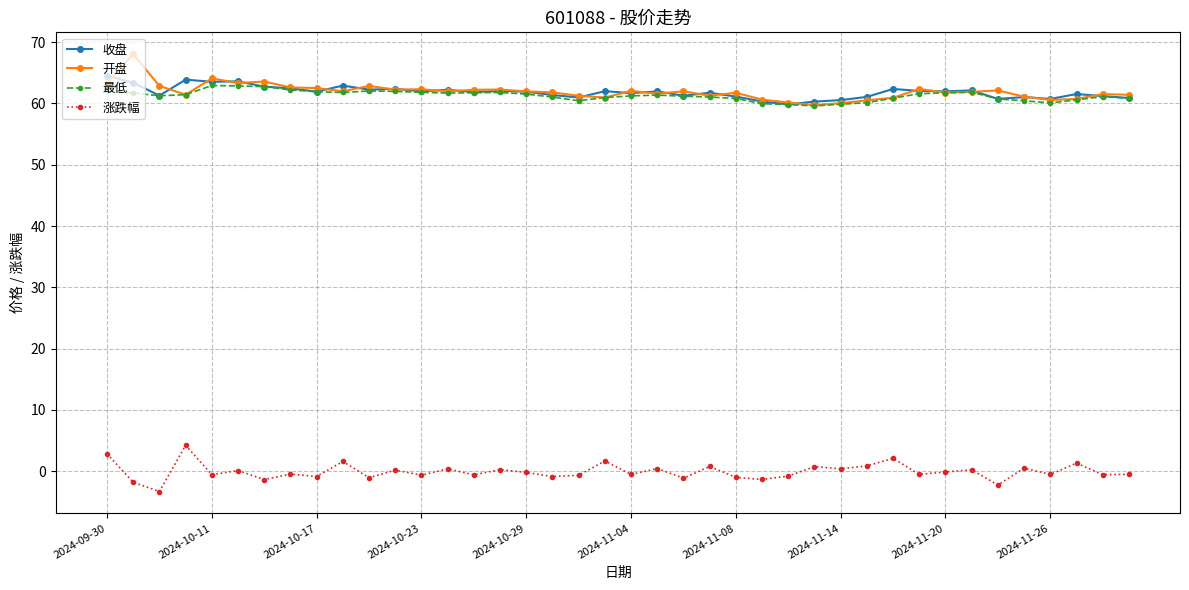

At how many categories does at least one series exceed 15?

40